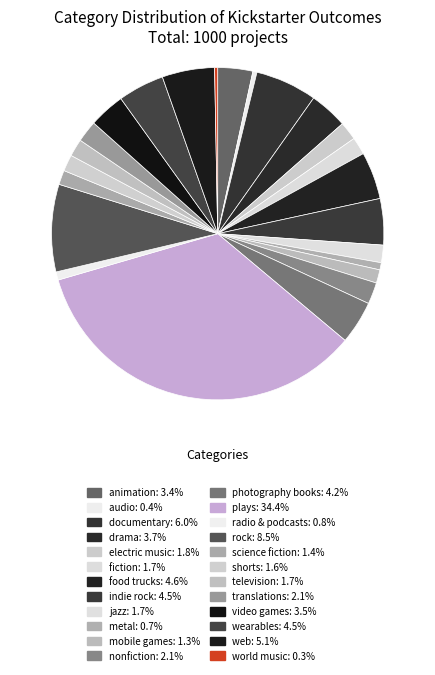

To the nearest percent, what portion does indie rock represent?

4%